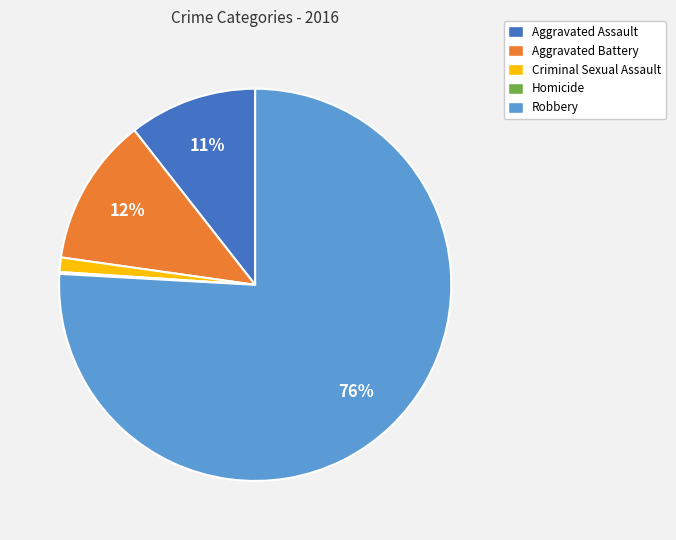

What is the largest slice in the pie chart?

Robbery